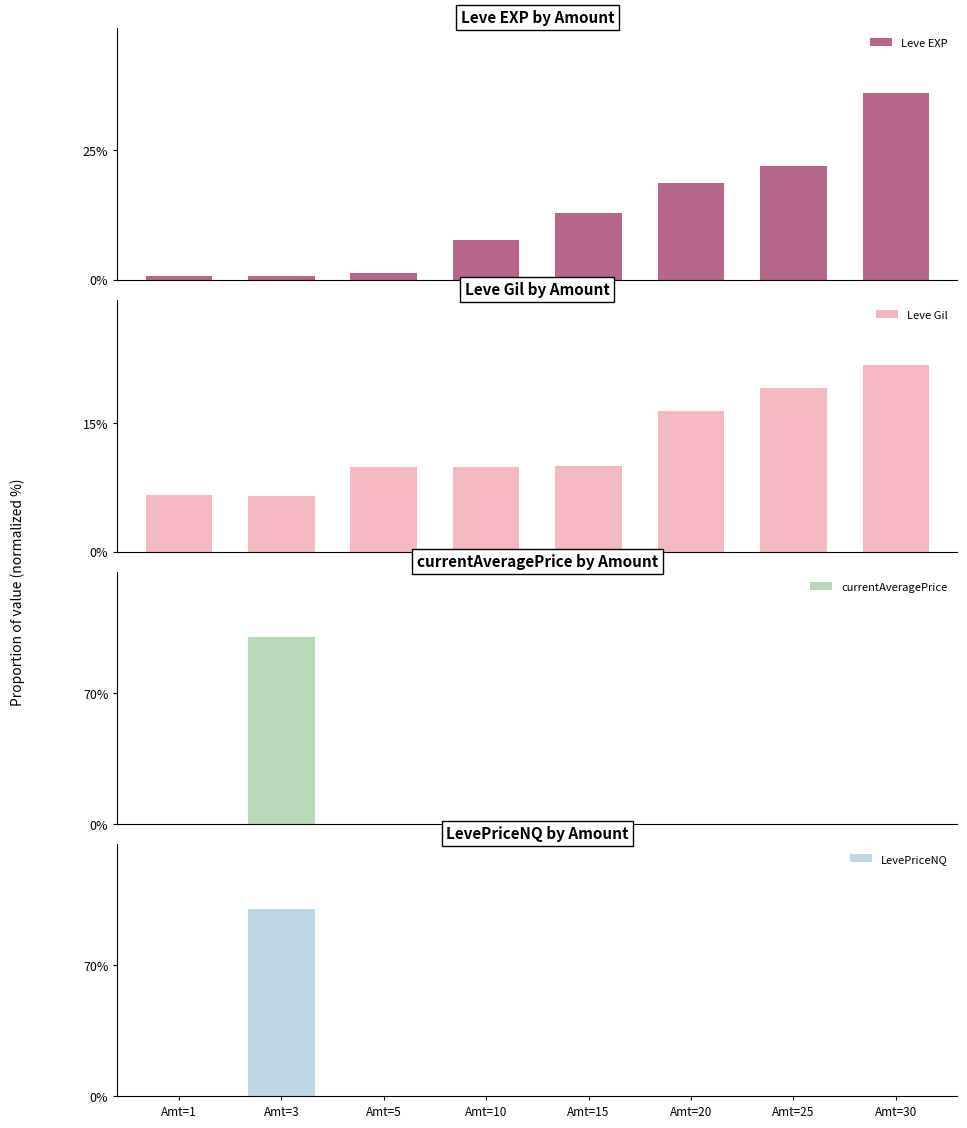

At which label does Leve EXP reach its peak?

Amt=30